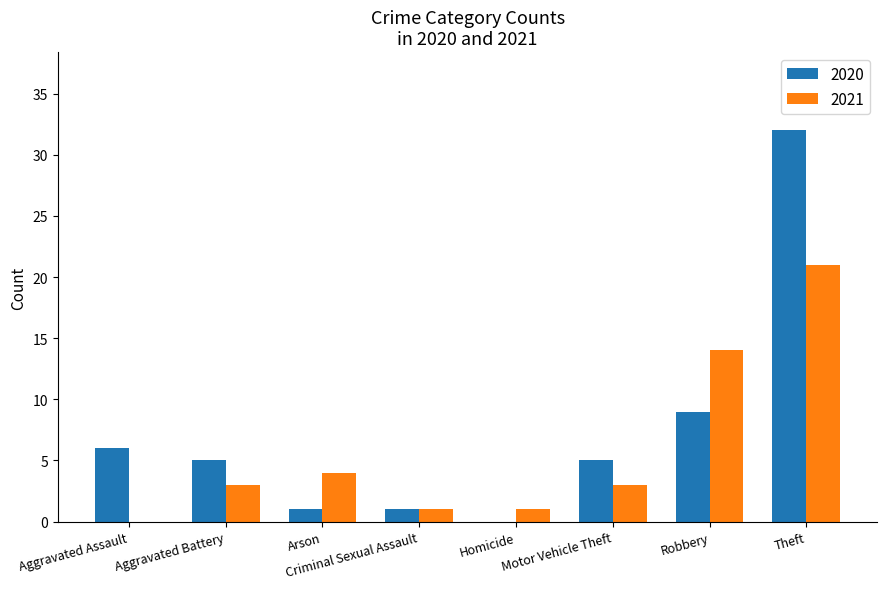

What are all the series names shown in the legend?

2020, 2021